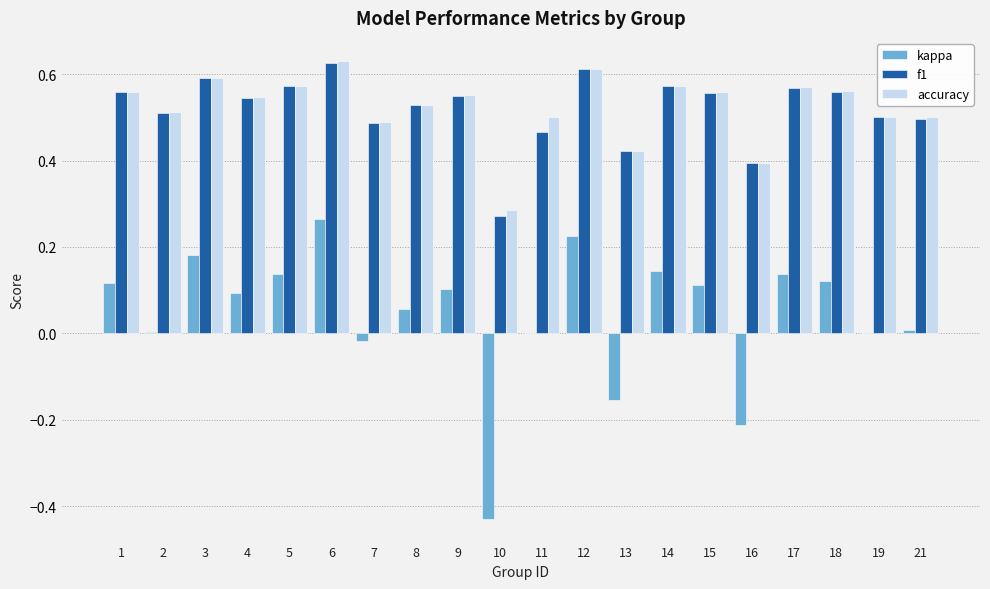

How many groups of bars are there?

20